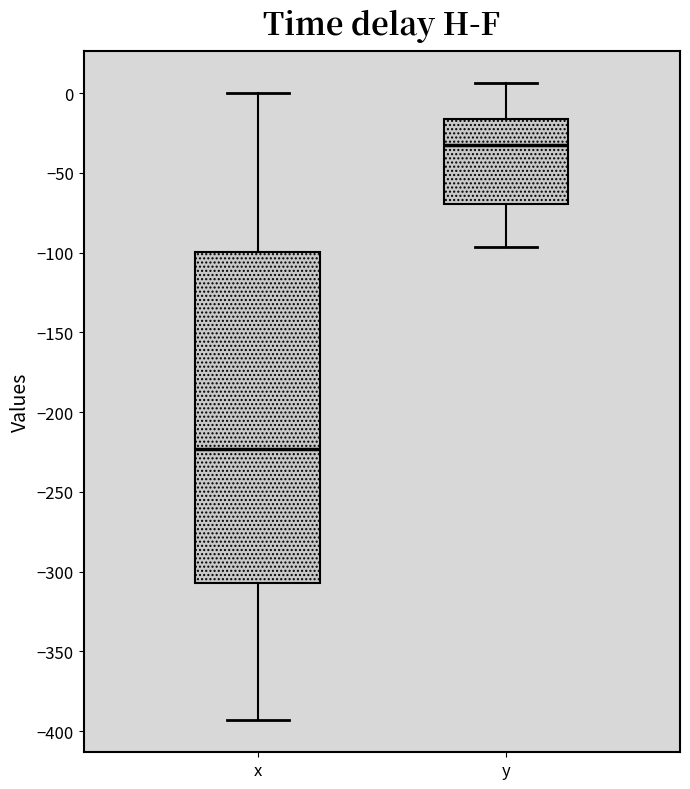

Reading left to right, read every box against the y-axis: the position of its median line, the range the box covers, and the ends of its whiskers. The values are not printed on the chart, so give them approximately, as read against the axis.

x: median -225, box -305 to -100, whiskers -395 to 0
y: median -30, box -70 to -15, whiskers -95 to 5